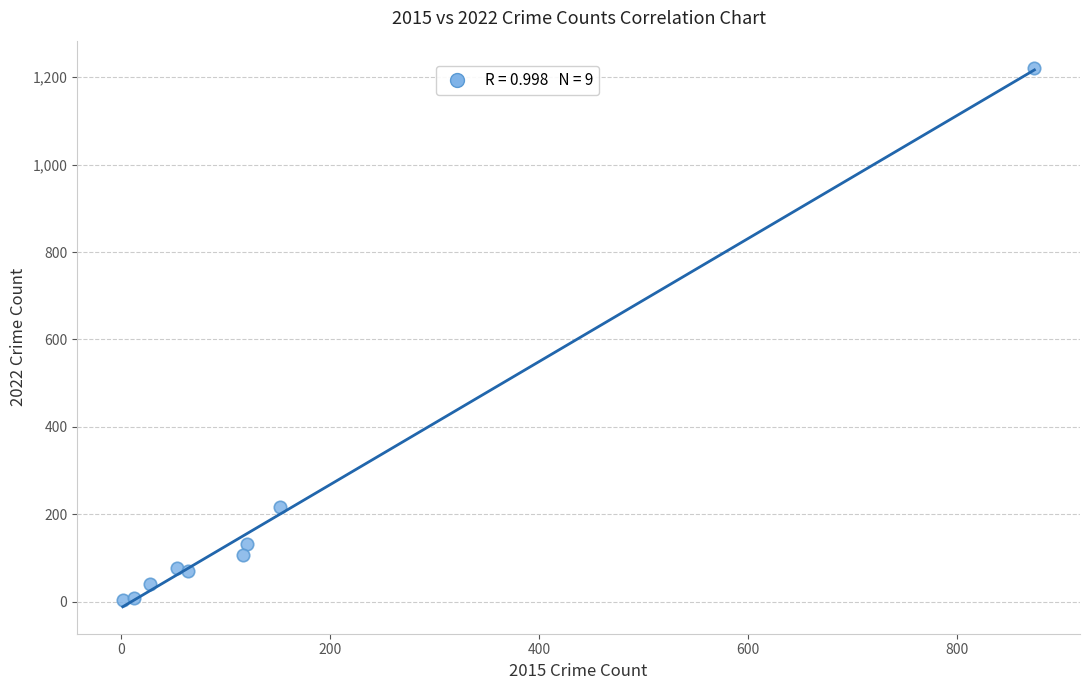

What is the average X value?

158